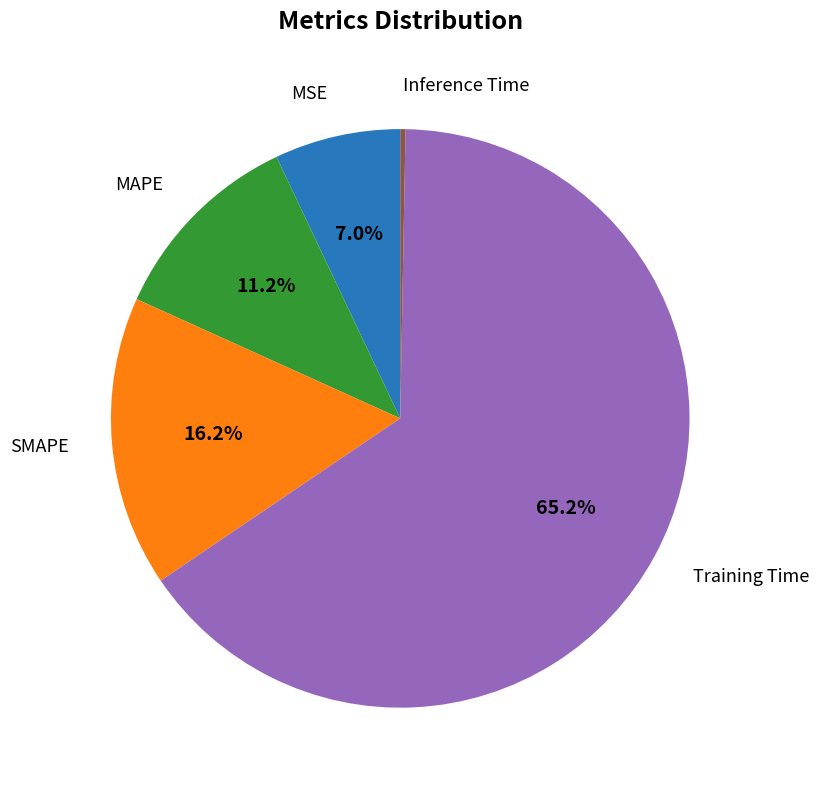

Does any single category account for the majority?

Yes